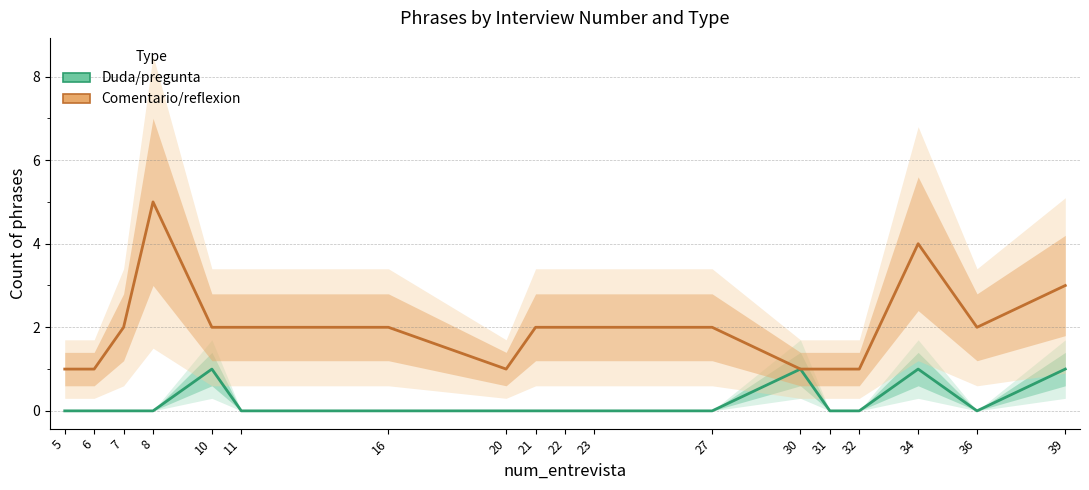

Which has a higher value, 11 or 39?

39